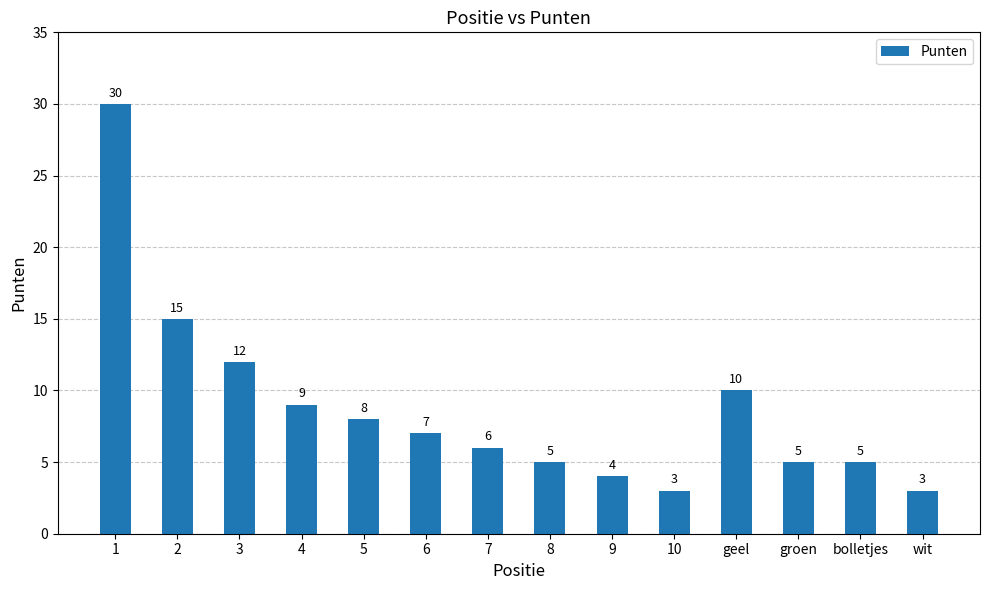

Are the bars grouped side by side (vs. stacked)?

No